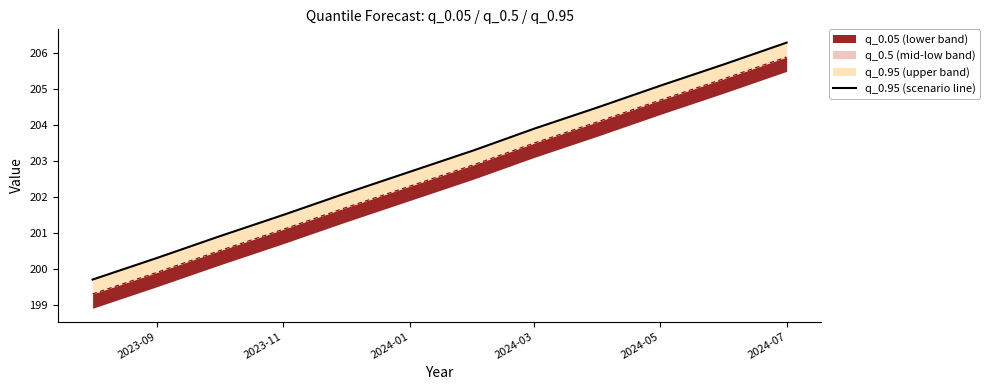

What is the label of the 8th point from the right?

2024-05